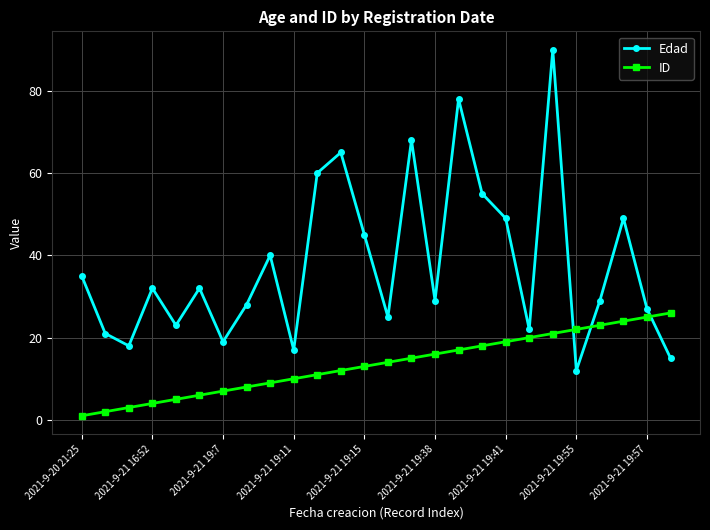

What is the maximum value shown in the chart?

90